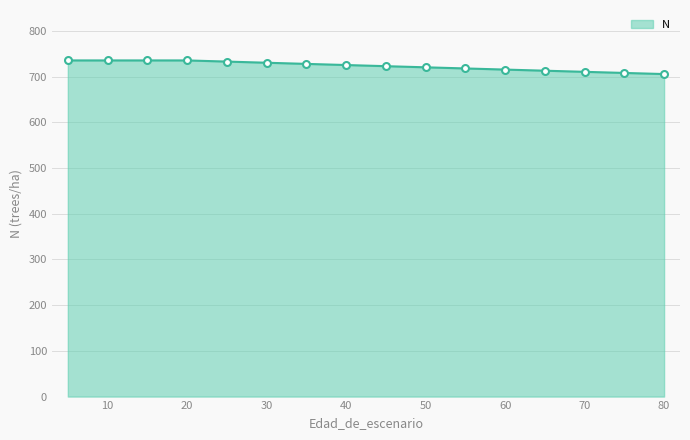

What is the smallest value displayed?

705.8